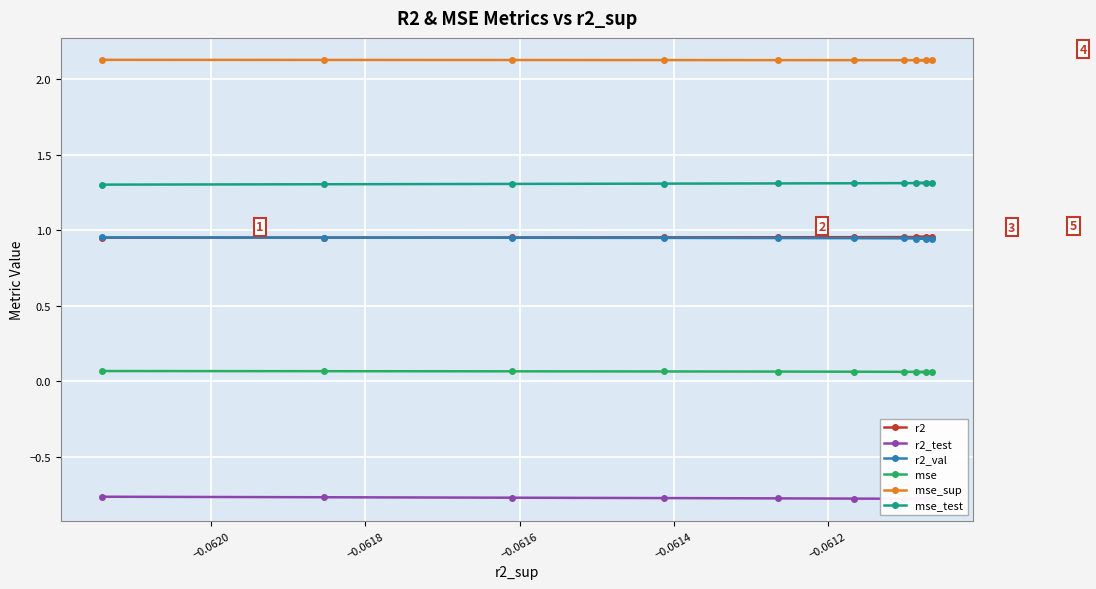

How many data points does each series have?

10